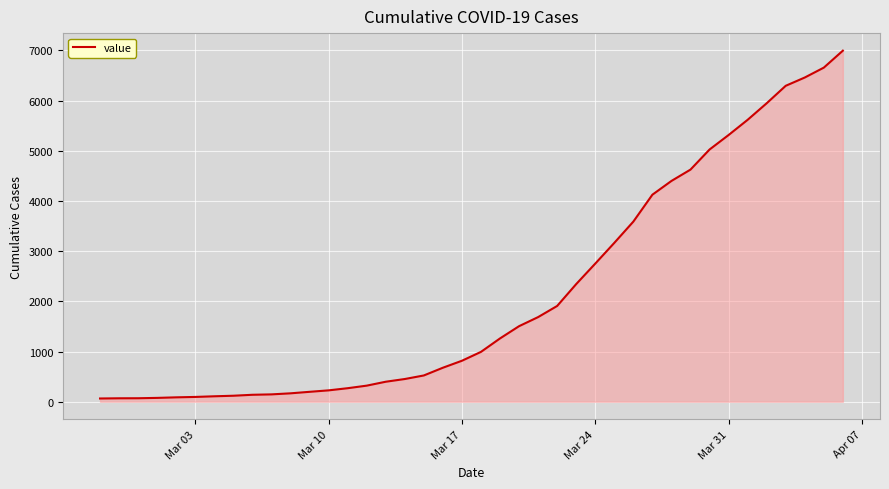

What is the greatest value displayed?

6995